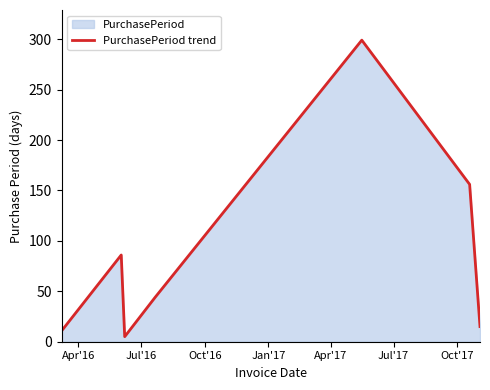

True or false: there are more than 0 points higher than both neighbors.

True